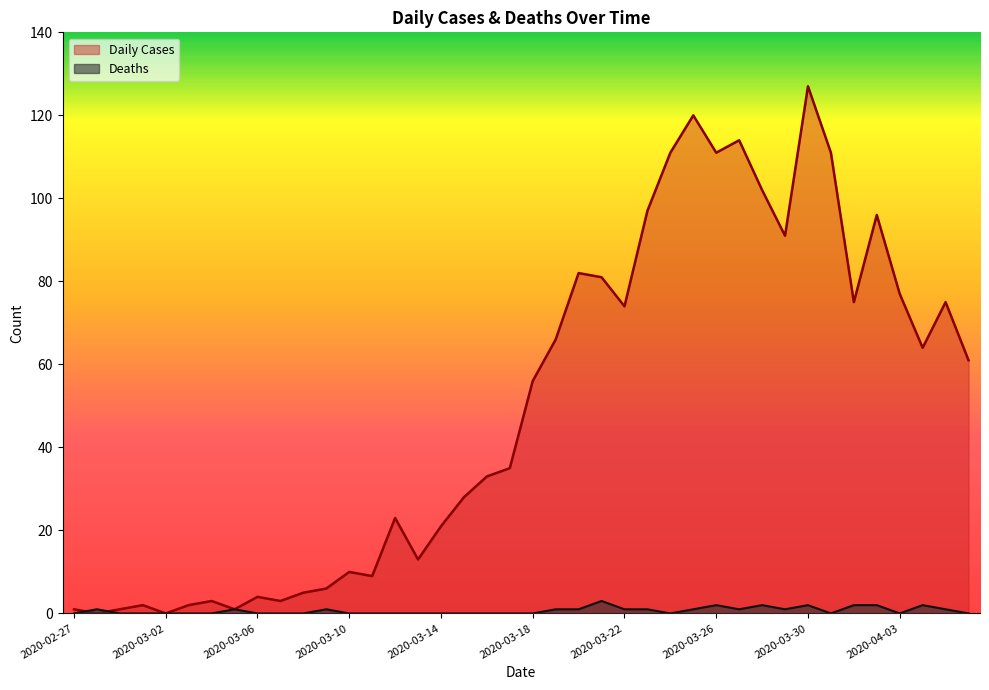

What is the label of the 7th point from the left?

2020-03-04